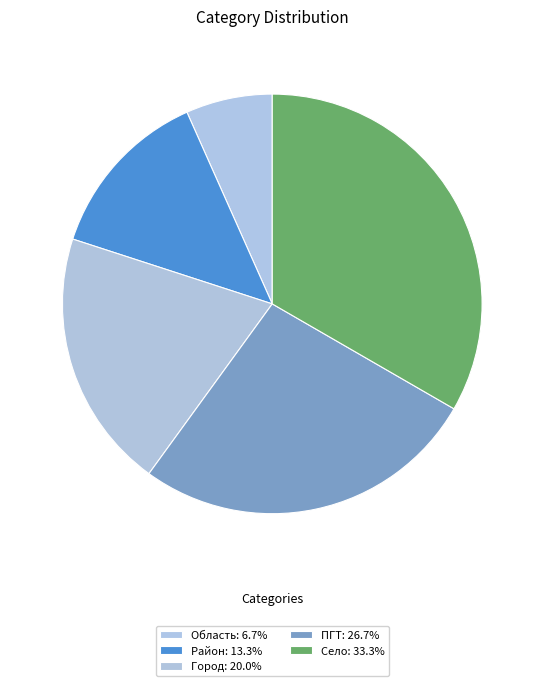

To the nearest percent, what portion does Село represent?

33%